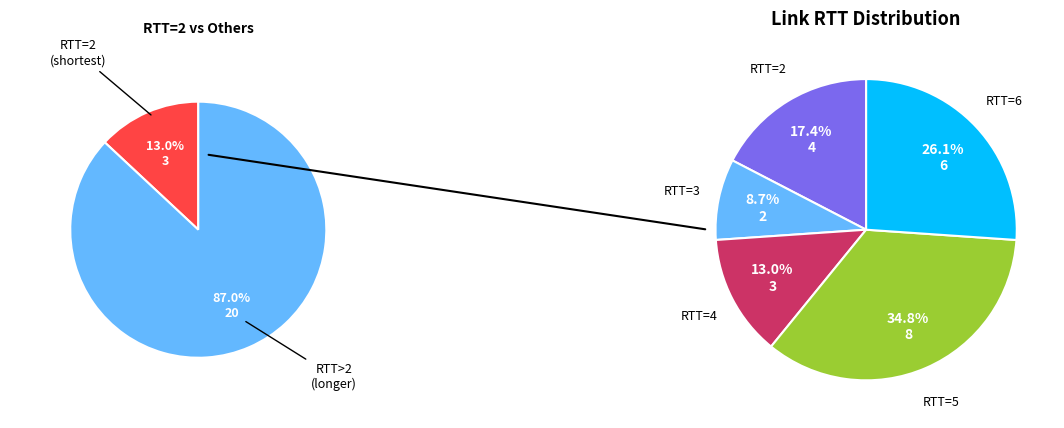

To the nearest percent, what portion does RTT_2 represent?

17%